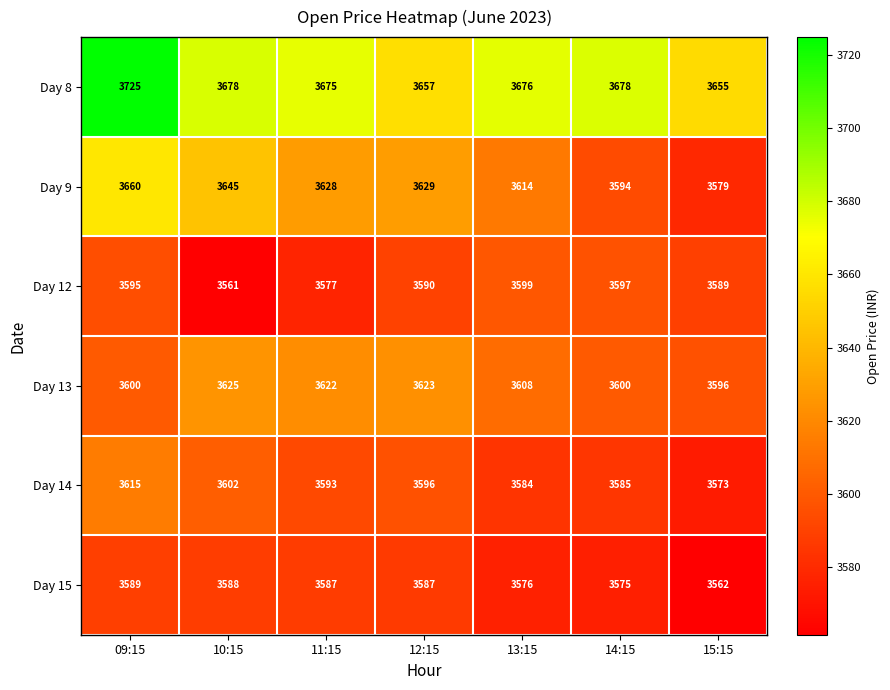

Which series has the largest total across all categories?

Day 8